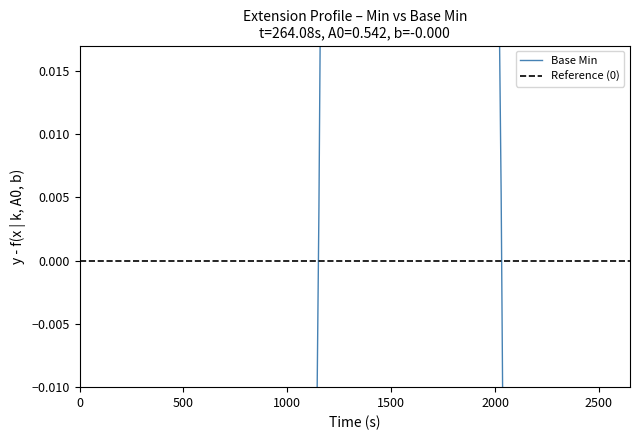

Is it true that the value at Extension.value[x] is 0?

False